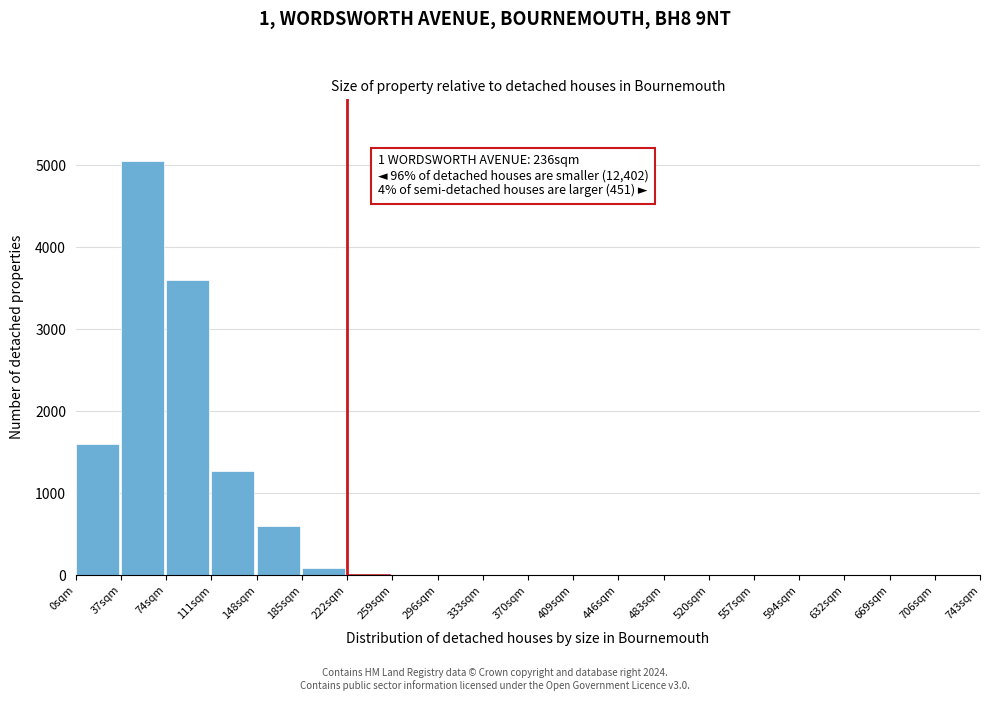

What is the sum of all values?

12208